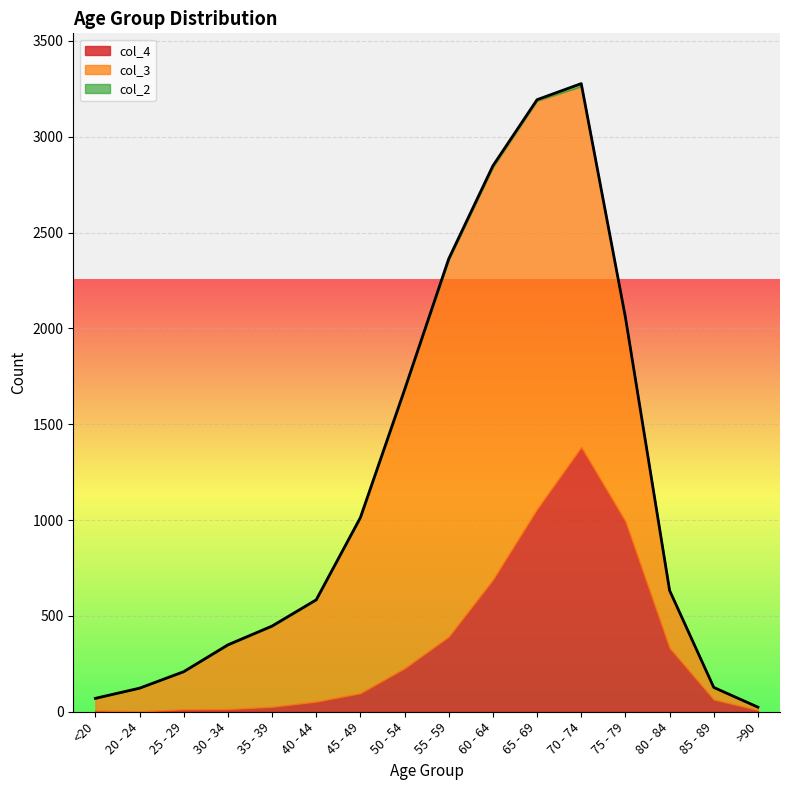

List the labels in order of col_2 value, smallest first.

20 - 24, 25 - 29, >90, <20, 35 - 39, 40 - 44, 45 - 49, 85 - 89, 30 - 34, 50 - 54, 80 - 84, 55 - 59, 65 - 69, 60 - 64, 75 - 79, 70 - 74